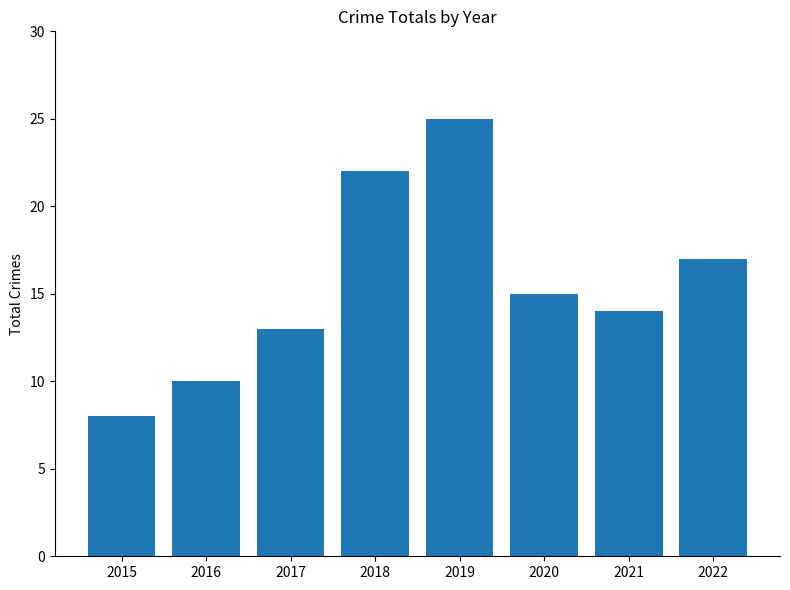

Reading left to right, transcribe all the data shown in this chart.

8	10	13	22	25	15	14	17